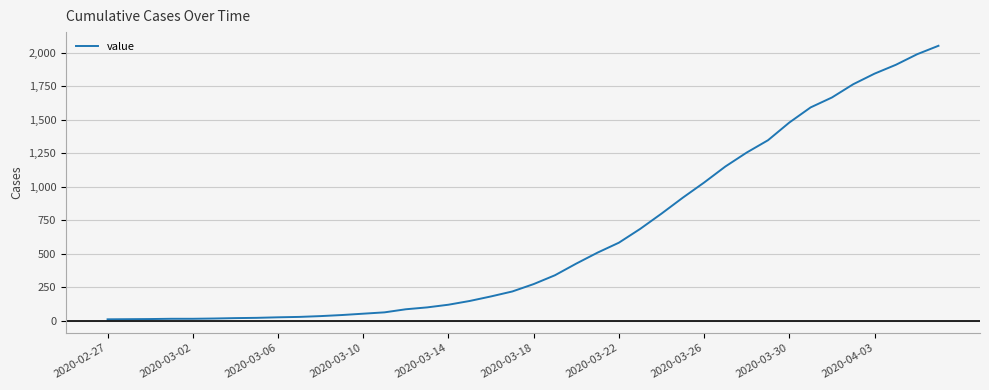

What is the difference between the maximum and minimum values?

2042